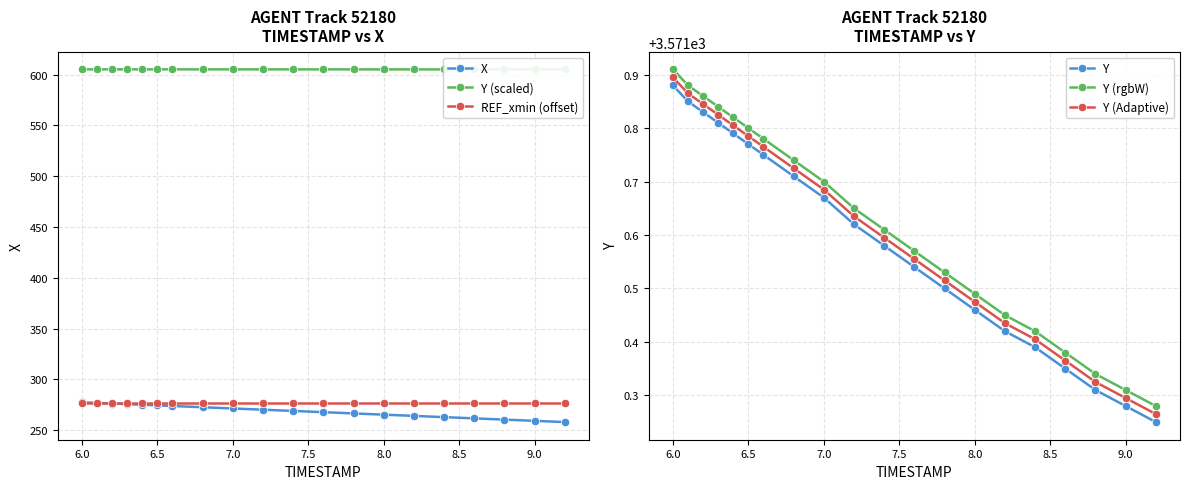

What is the value of the Y (rgbW) point at the 8th from the left?

3571.7